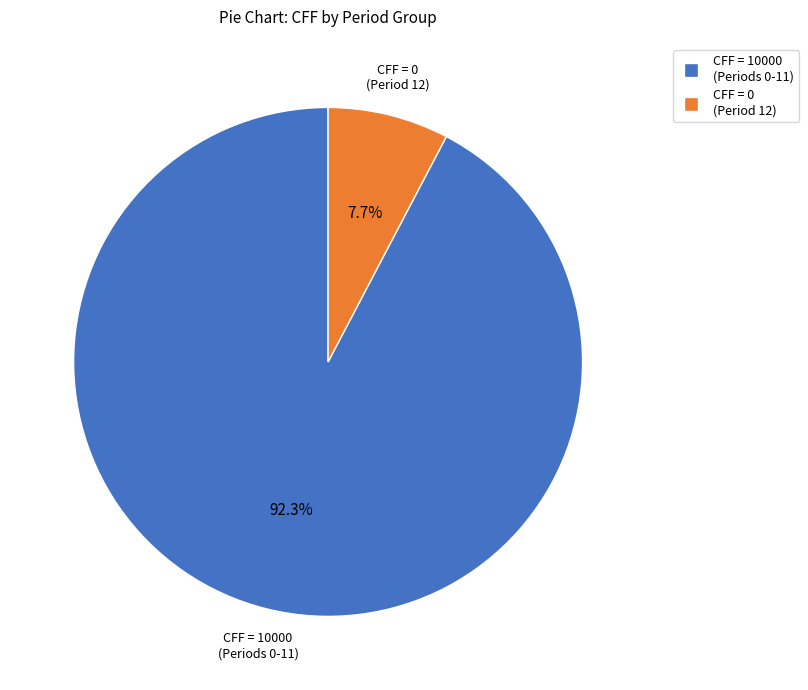

How many slices are in this pie chart?

2